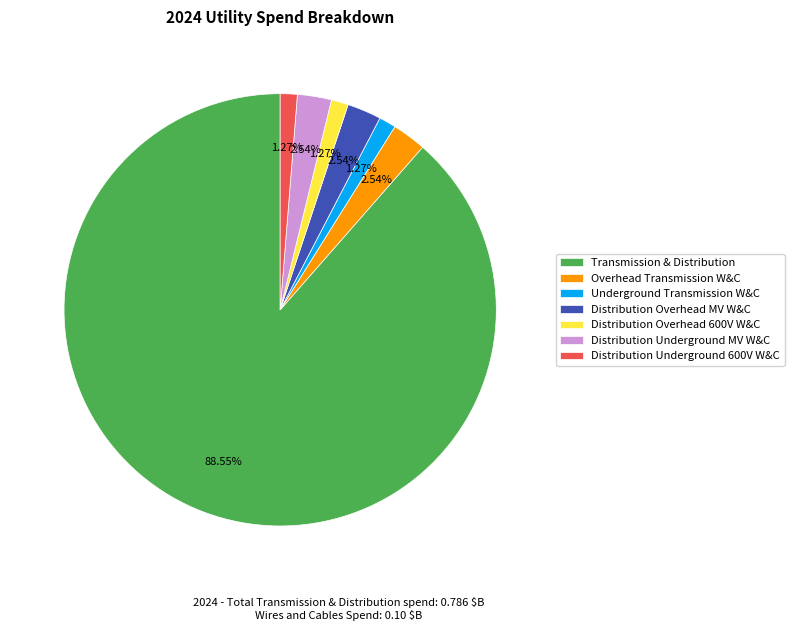

Do Overhead Transmission W&C and Underground Transmission W&C together represent more than half of the pie?

No